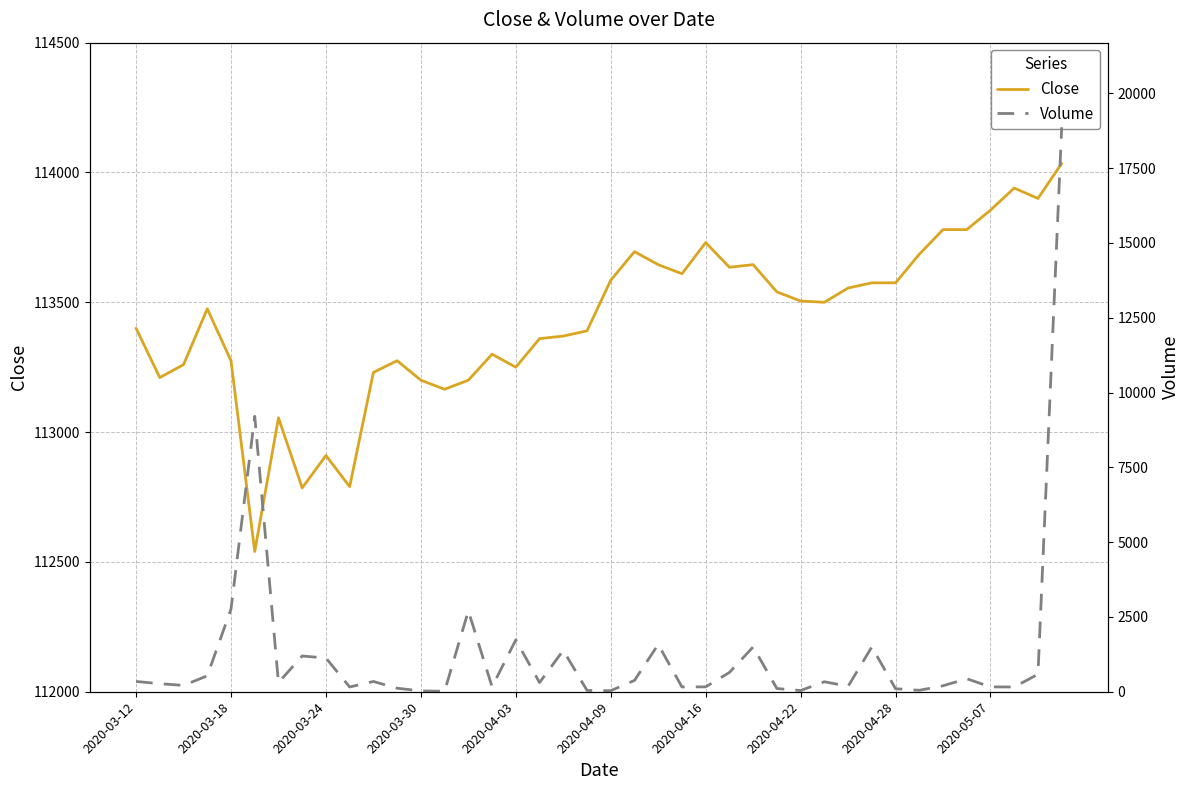

What is the sum of all Volume values?

50131